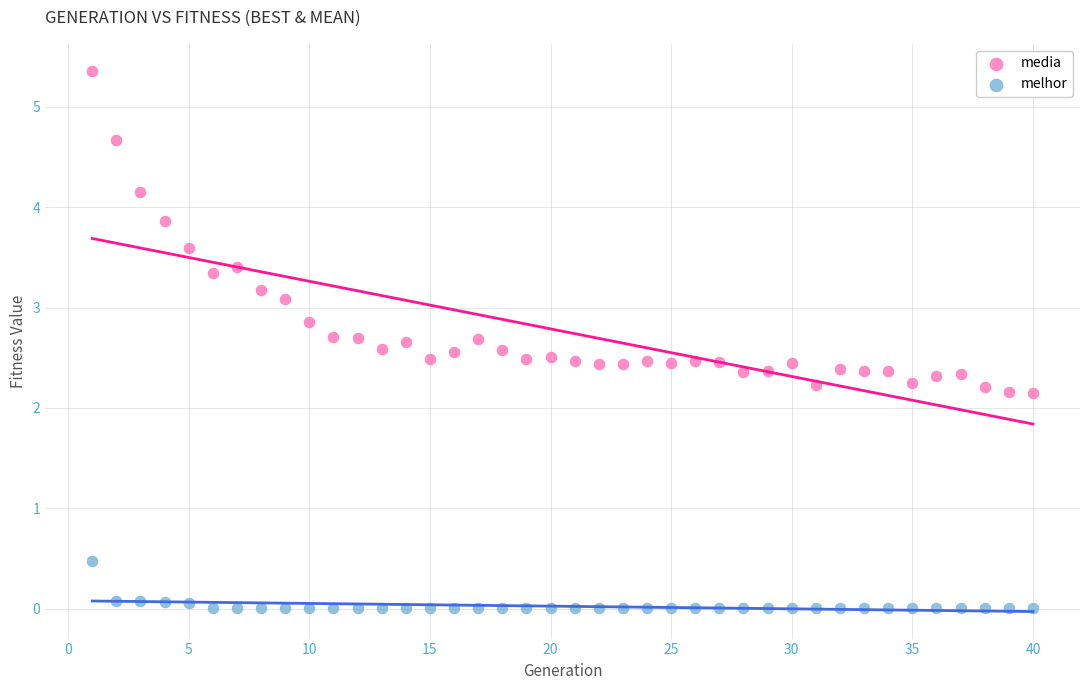

Which series contains the lowest Y value?

melhor